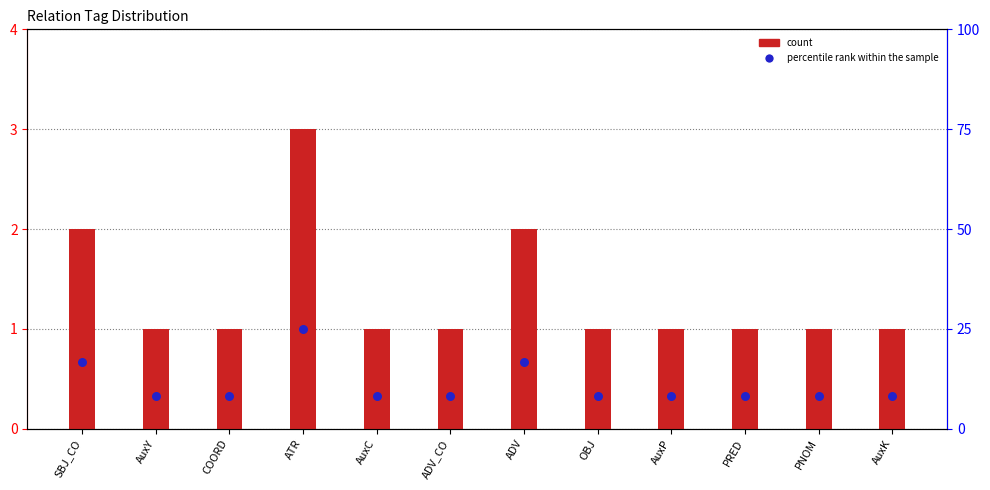

What are all the series names shown in the legend?

count, percentile rank